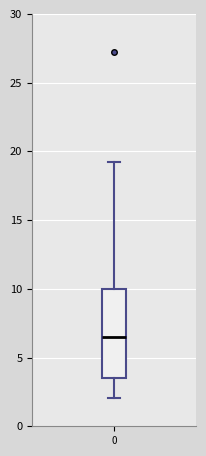

Read this box plot against the y-axis: the position of the median line, the range covered by the box, and the ends of both whiskers. The values are not printed on the chart, so give them approximately, as read against the axis.

median 6.5, box 3.5 to 10.0, whiskers 2.0 to 19.0